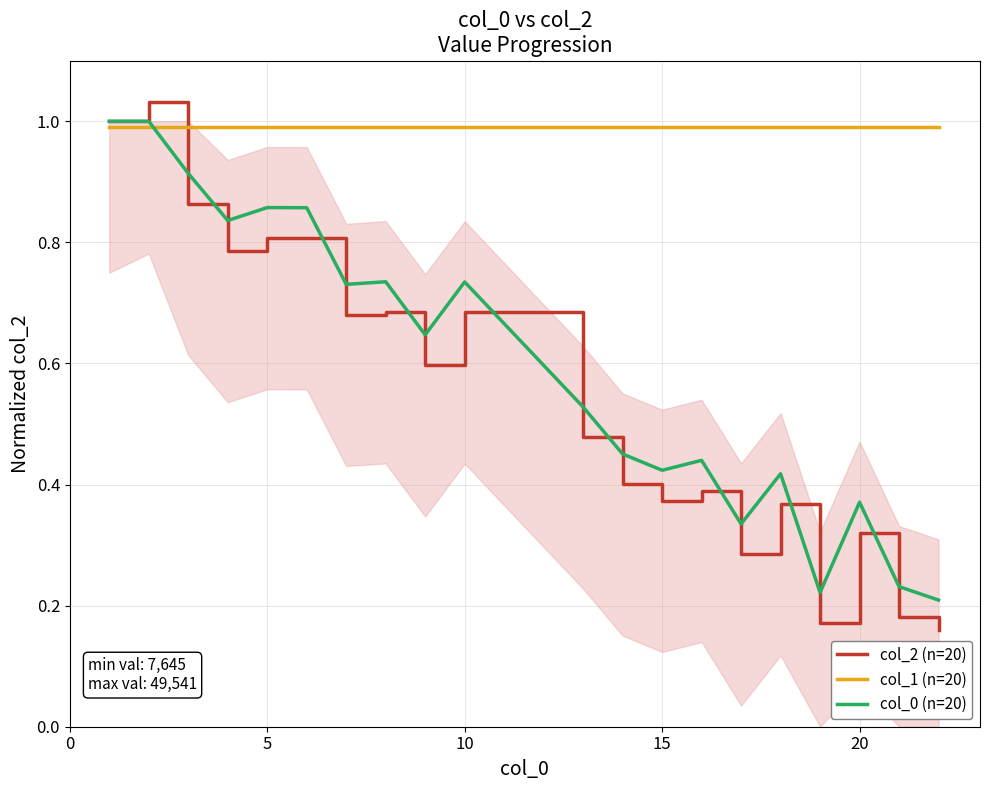

How many intersections are there between col_1 (n=20) and col_2 (n=20)?

1